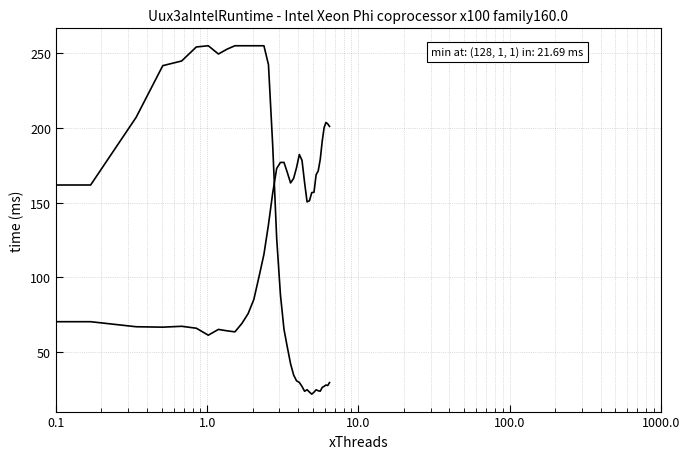

How many lines are shown in the chart?

2